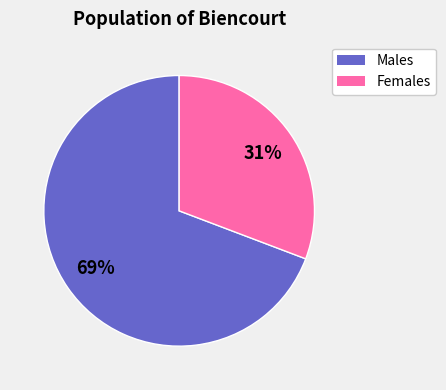

Rank the categories by value from lowest to highest.

Females, Males